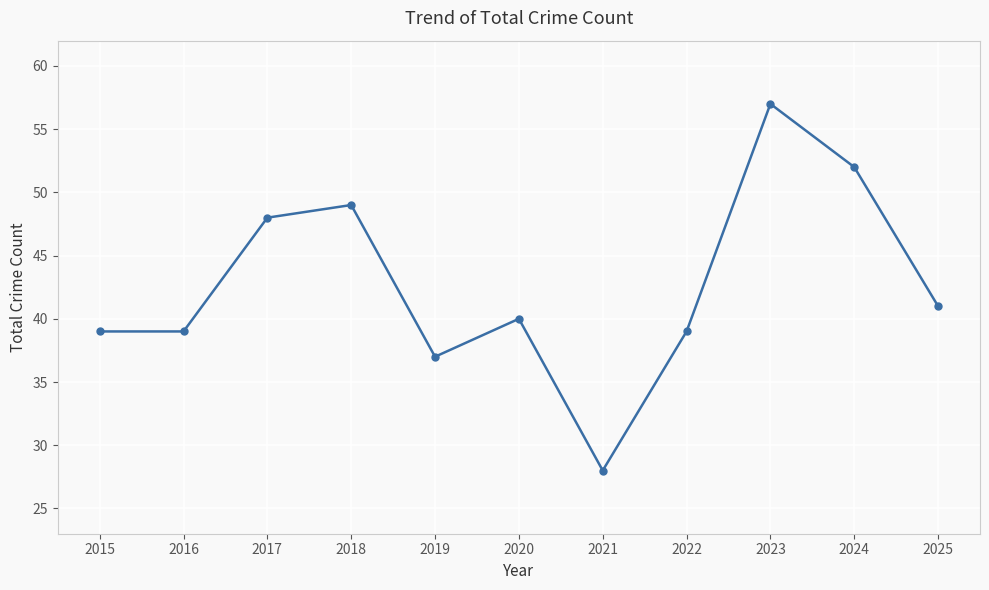

Is it true that the value at 2019 is 57?

False